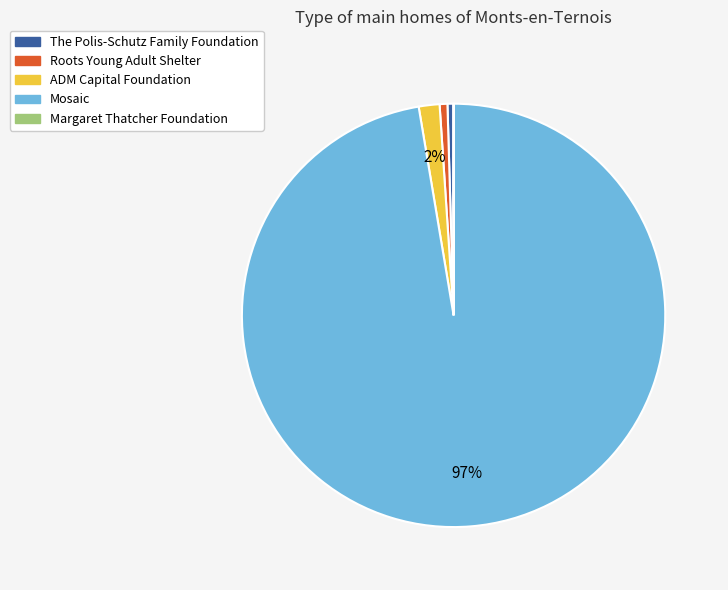

Is it true that Roots Young Adult Shelter is 1% of the pie?

True